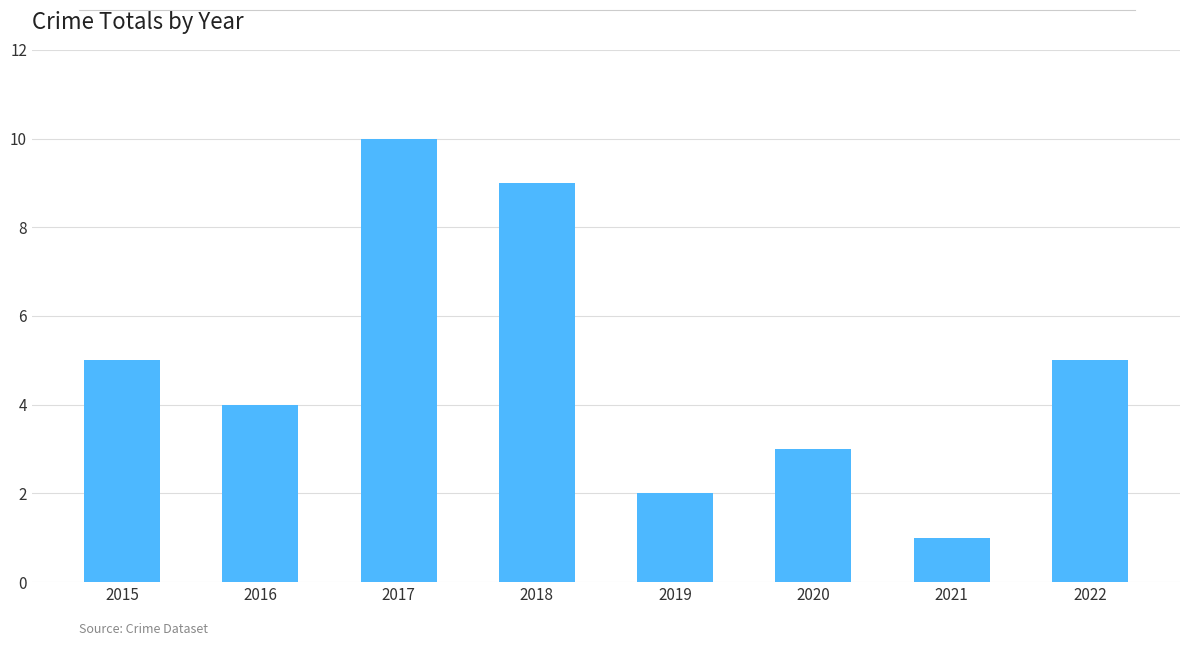

How many data points are less than 5?

4